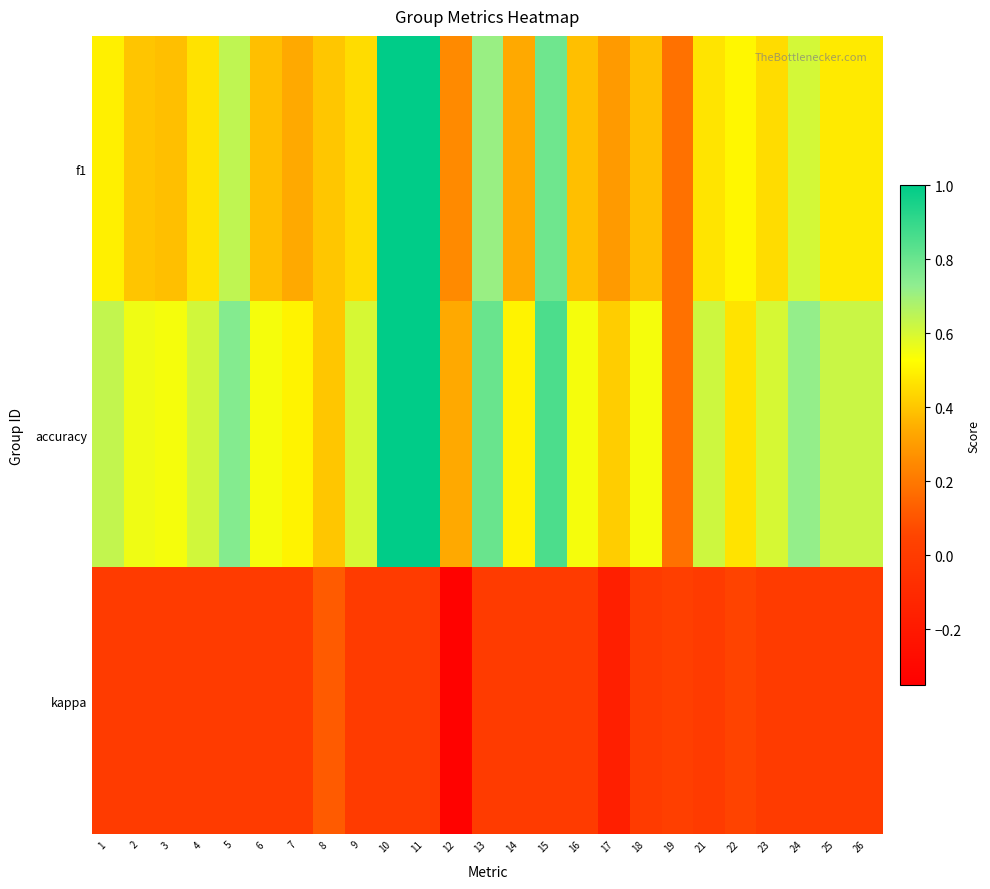

Reading right to left, transcribe all the data shown in this chart.

f1: 26=0.5	25=0.5	24=0.6	23=0.5	22=0.5	21=0.5	19=0.2	18=0.4	17=0.3	16=0.4	15=0.8	14=0.3	13=0.7	12=0.2	11=1.0	10=1.0	9=0.5	8=0.4	7=0.3	6=0.4	5=0.6	4=0.5	3=0.4	2=0.4	1=0.5
accuracy: 26=0.6	25=0.6	24=0.7	23=0.6	22=0.5	21=0.6	19=0.2	18=0.5	17=0.4	16=0.5	15=0.9	14=0.5	13=0.8	12=0.3	11=1.0	10=1.0	9=0.6	8=0.4	7=0.5	6=0.5	5=0.8	4=0.6	3=0.5	2=0.6	1=0.6
kappa: 26=0.0	25=0.0	24=0.0	23=0.0	22=0.0	21=0.0	19=0.0	18=0.0	17=-0.2	16=0.0	15=0.0	14=0.0	13=0.0	12=-0.3	11=0.0	10=0.0	9=0.0	8=0.1	7=0.0	6=0.0	5=0.0	4=0.0	3=0.0	2=0.0	1=0.0